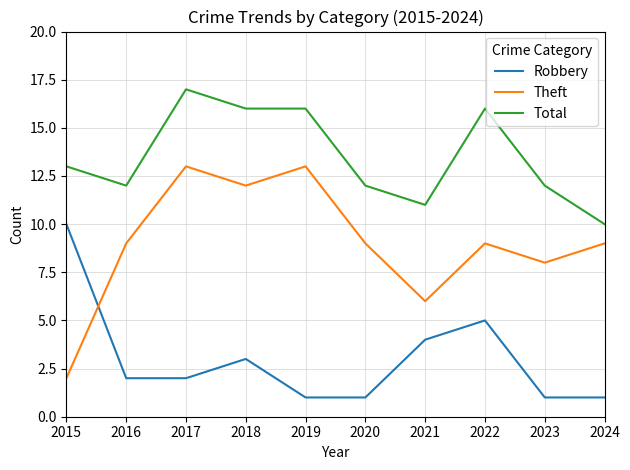

At which label is Robbery closest to 5?

2022